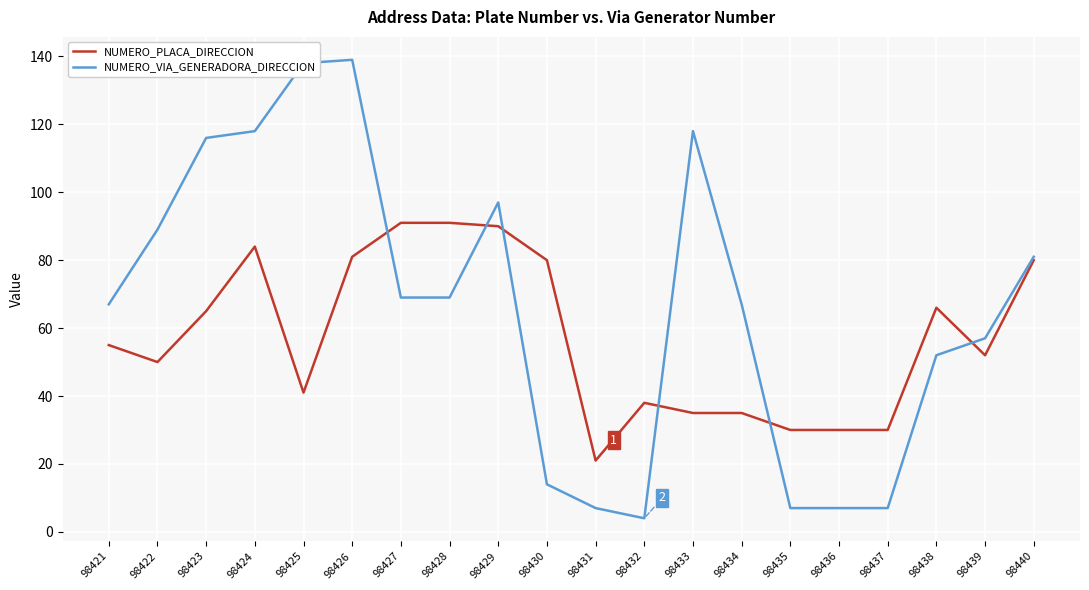

Which series has the largest total across all categories?

NUMERO_VIA_GENERADORA_DIRECCION